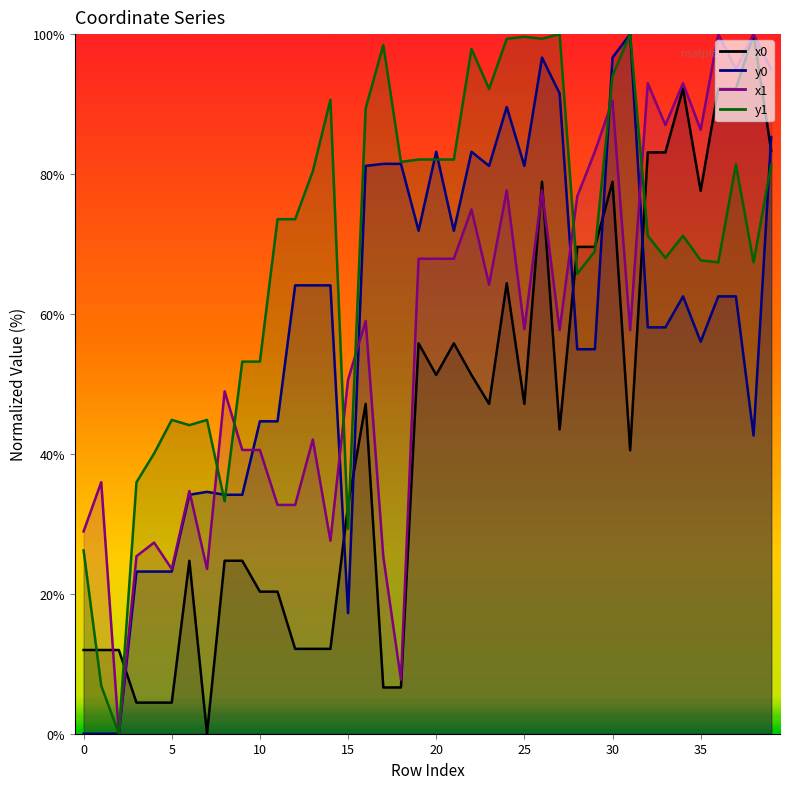

The x0 series shows 11.8 at 10. True or false?

False